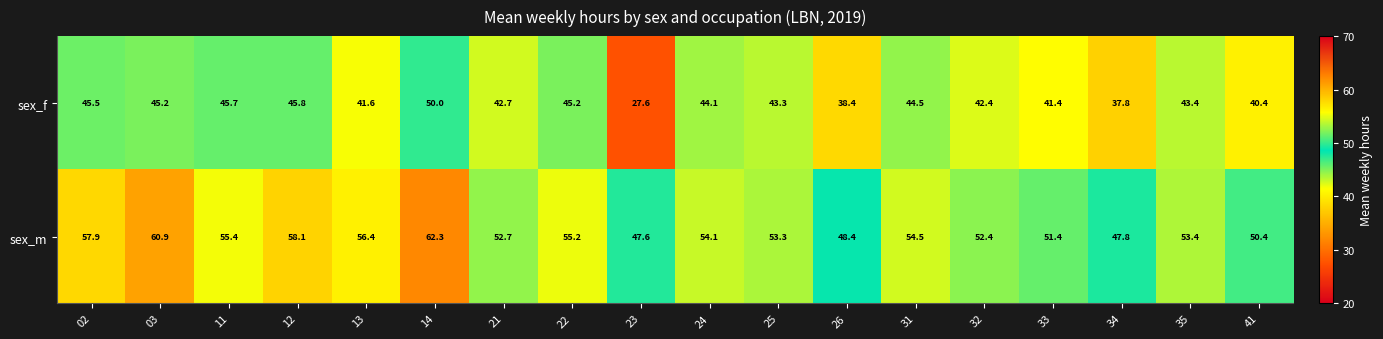

Rank the series by their average value, from lowest to highest.

sex_f, sex_m